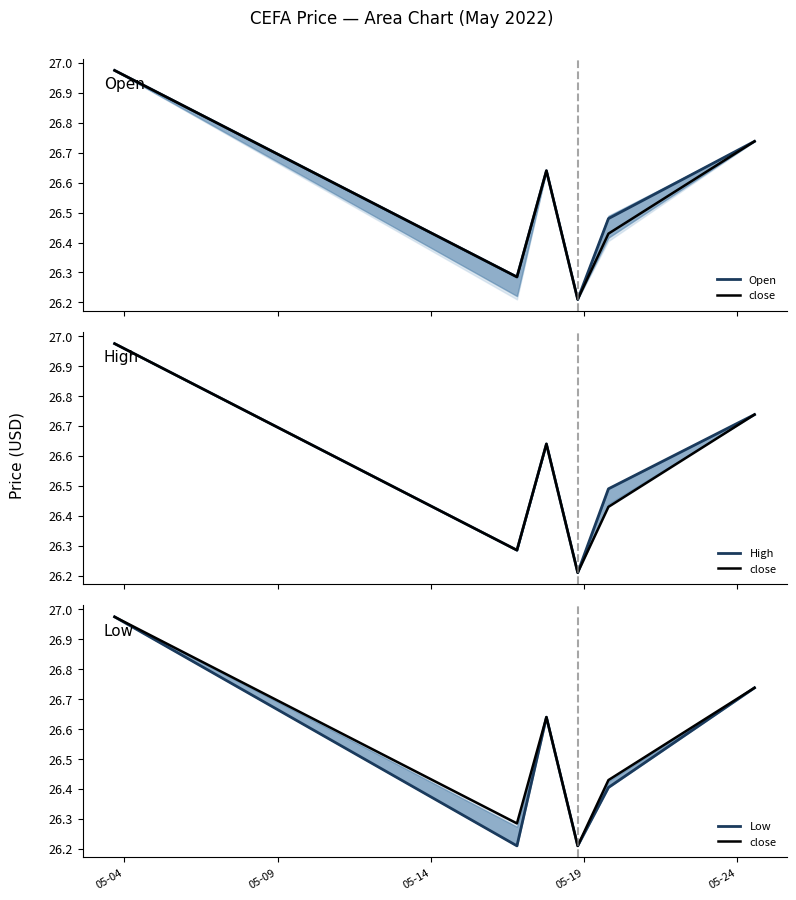

What is the label of the 1st point from the left?

05-04